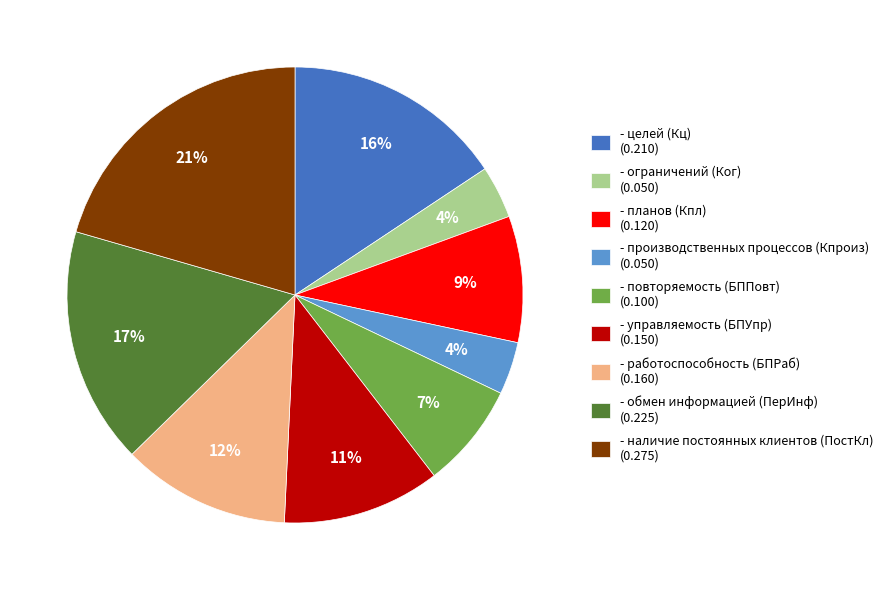

Is there a majority slice in this chart?

No